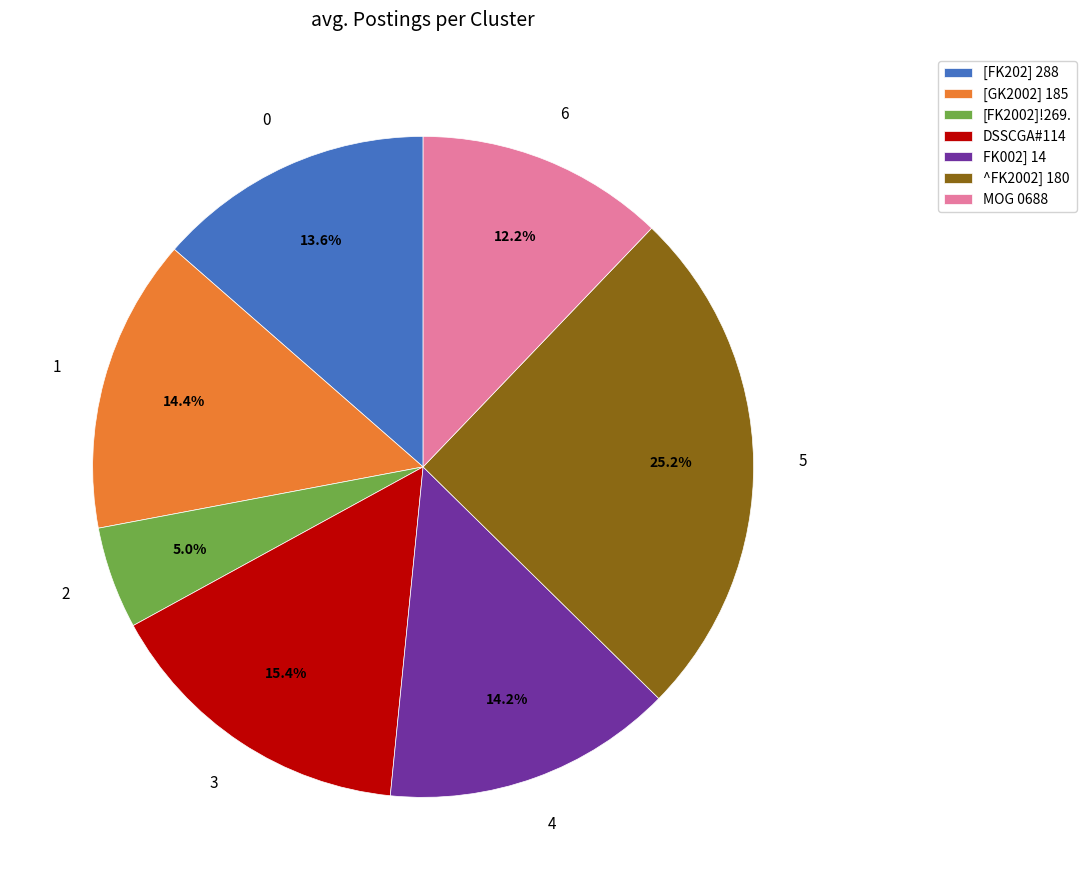

Combined, what portion of the pie is DSSCGA#114 and [FK2002]!269.?

20.4%